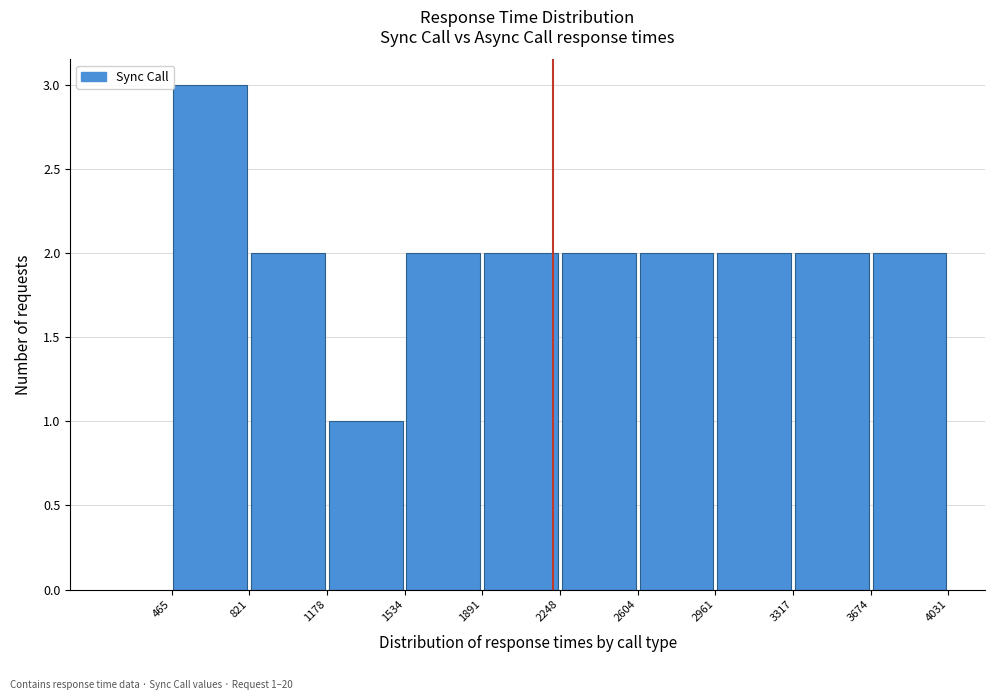

Which range on the x-axis has the tallest bar?

465 to 821